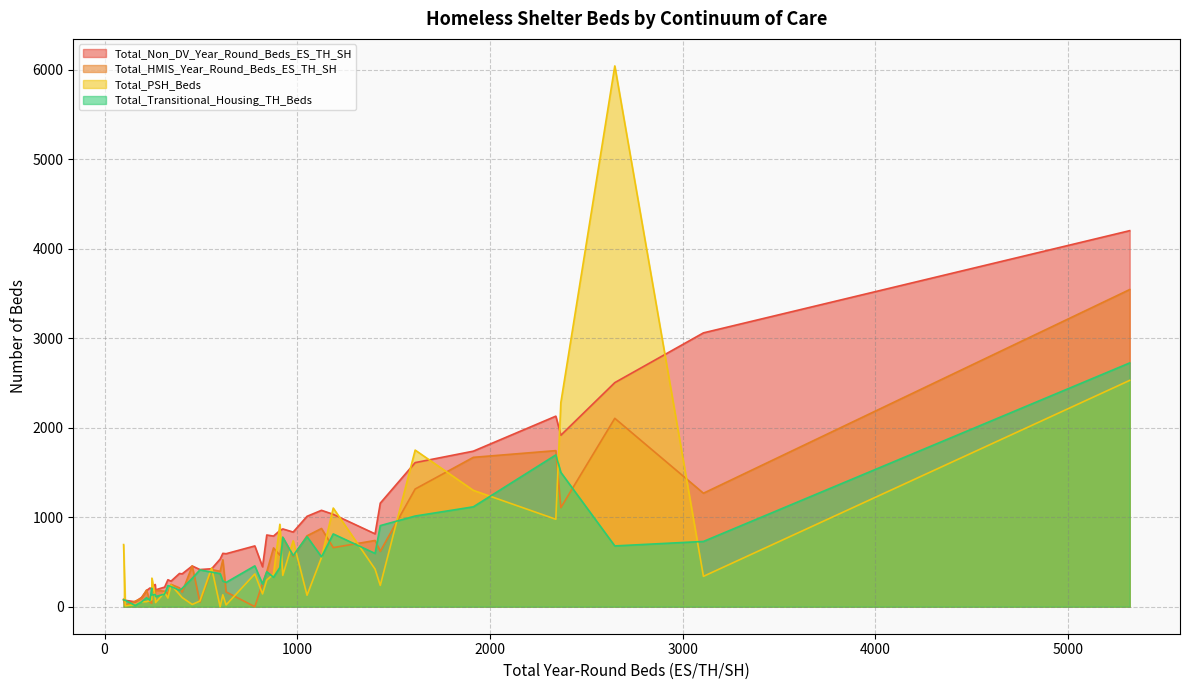

List the series in order of their peak value, highest first.

Total_PSH_Beds, Total_Non_DV_Year_Round_Beds_ES_TH_SH, Total_HMIS_Year_Round_Beds_ES_TH_SH, Total_Transitional_Housing_TH_Beds